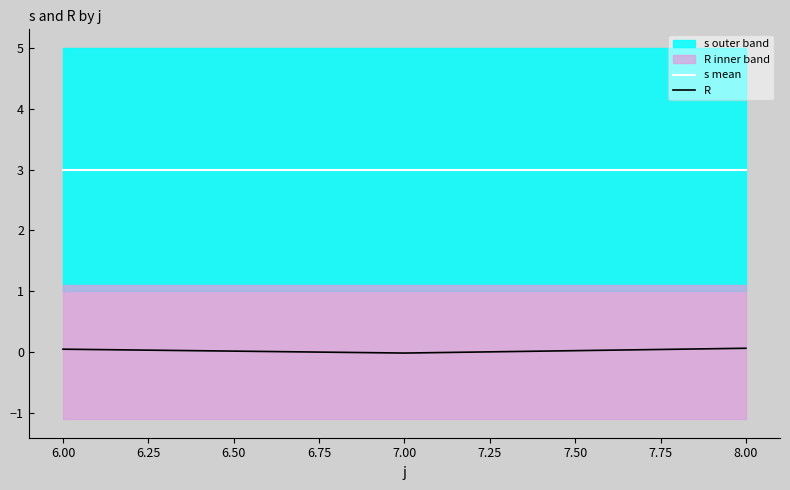

Count the number of data series in this chart.

2